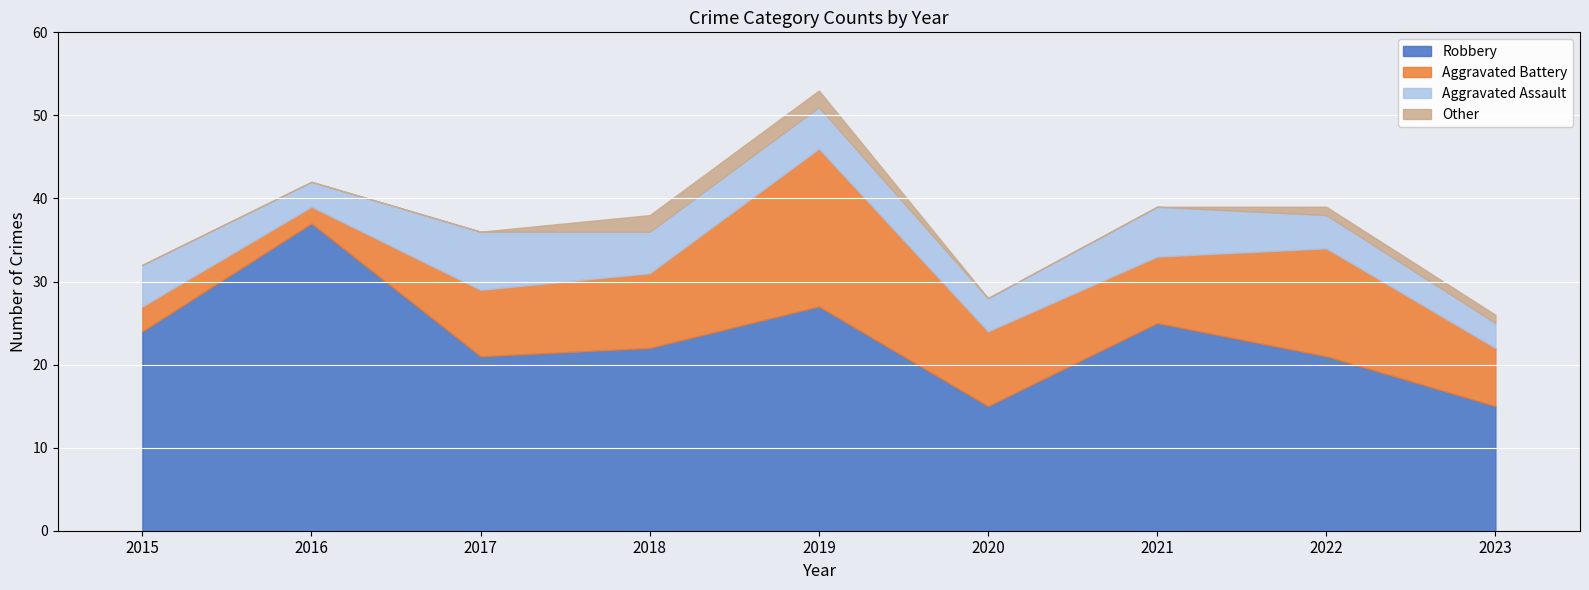

What is the total value across all series at 2021?

39